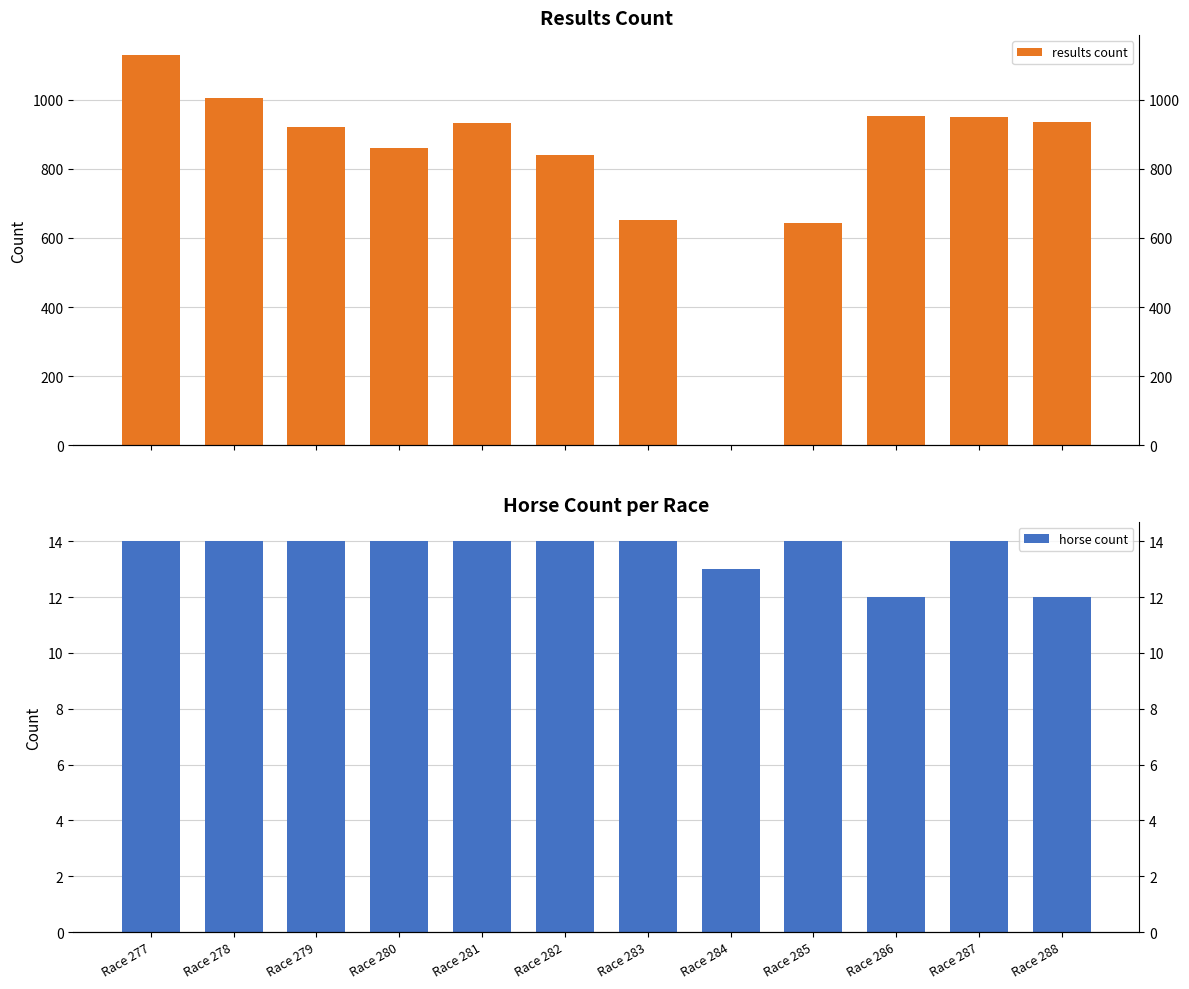

Reading right to left, transcribe all the data shown in this chart.

results count: Race 288=936	Race 287=950	Race 286=952	Race 285=643	Race 284=0	Race 283=653	Race 282=839	Race 281=933	Race 280=861	Race 279=922	Race 278=1005	Race 277=1130
horse count: Race 288=12	Race 287=14	Race 286=12	Race 285=14	Race 284=13	Race 283=14	Race 282=14	Race 281=14	Race 280=14	Race 279=14	Race 278=14	Race 277=14